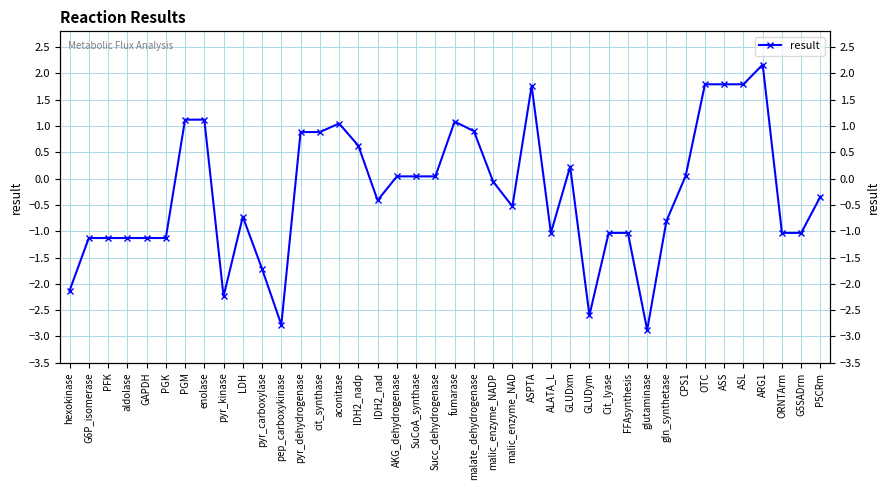

Reading left to right, transcribe all the data shown in this chart.

hexokinase=-2.1	G6P_isomerase=-1.1	PFK=-1.1	aldolase=-1.1	GAPDH=-1.1	PGK=-1.1	PGM=1.1	enolase=1.1	pyr_kinase=-2.2	LDH=-0.7	pyr_carboxylase=-1.7	pep_carboxykinase=-2.8	pyr_dehydrogenase=0.9	cit_synthase=0.9	aconitase=1.0	IDH2_nadp=0.6	IDH2_nad=-0.4	AKG_dehydrogenase=0.0	SuCoA_synthase=0.0	Succ_dehydrogenase=0.0	fumarase=1.1	malate_dehydrogenase=0.9	malic_enzyme_NADP=-0.1	malic_enzyme_NAD=-0.5	ASPTA=1.8	ALATA_L=-1.0	GLUDxm=0.2	GLUDym=-2.6	Cit_lyase=-1.0	FFAsynthesis=-1.0	glutaminase=-2.9	gln_synthetase=-0.8	CPS1=0.1	OTC=1.8	ASS=1.8	ASL=1.8	ARG1=2.2	ORNTArm=-1.0	G5SADrm=-1.0	P5CRm=-0.3